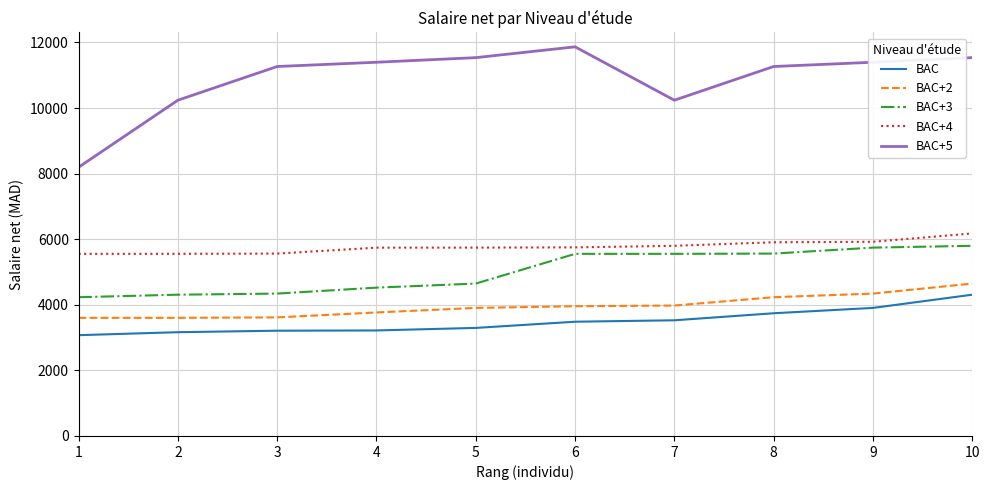

At which category is the sum across all series the highest?

10